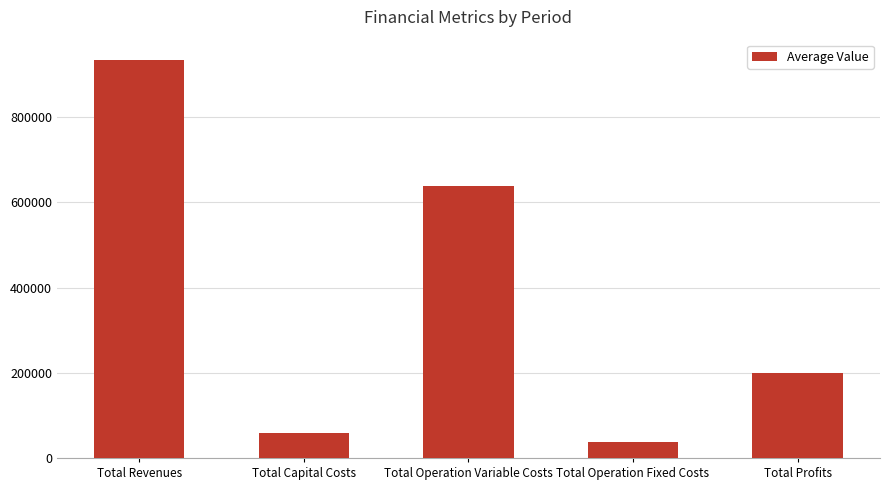

What position from the left is Total Revenues?

1